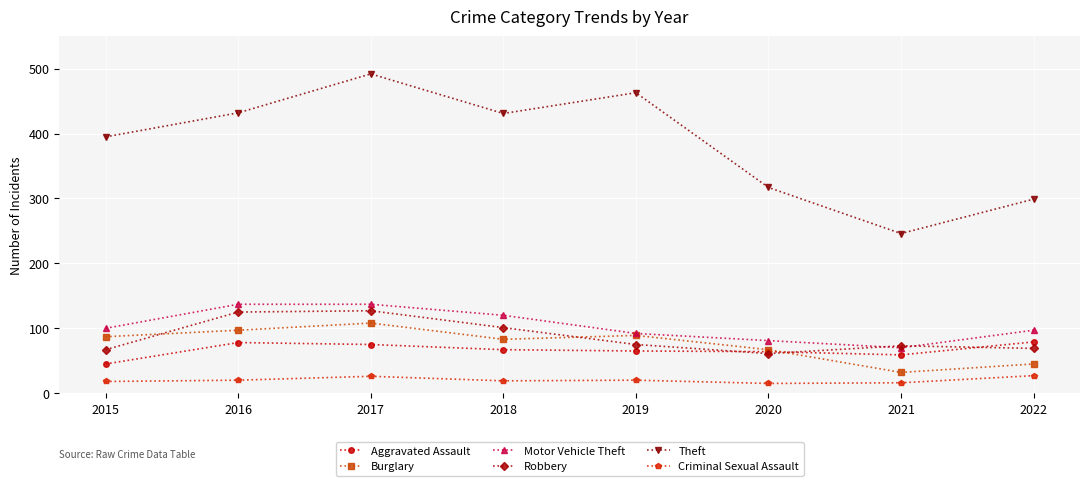

Is it true that Motor Vehicle Theft equals 45 at 2018?

False